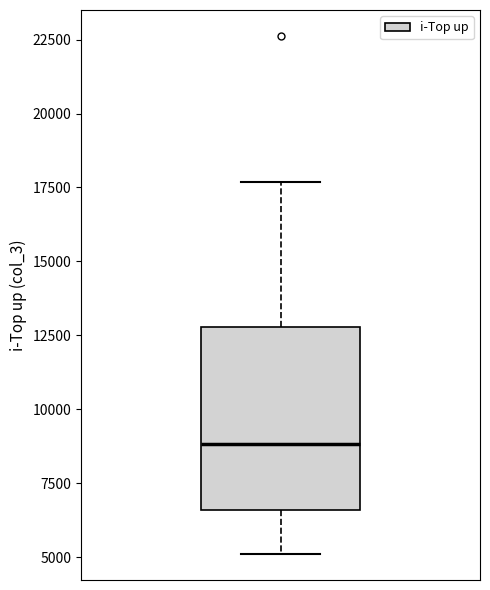

Transcribe this box plot: give where the median line is, the range the box spans, and where the two whiskers end, as read against the y-axis. The values are not printed on the chart, so give them approximately, as read against the axis.

median 9000, box 6500 to 13000, whiskers 5000 to 17500